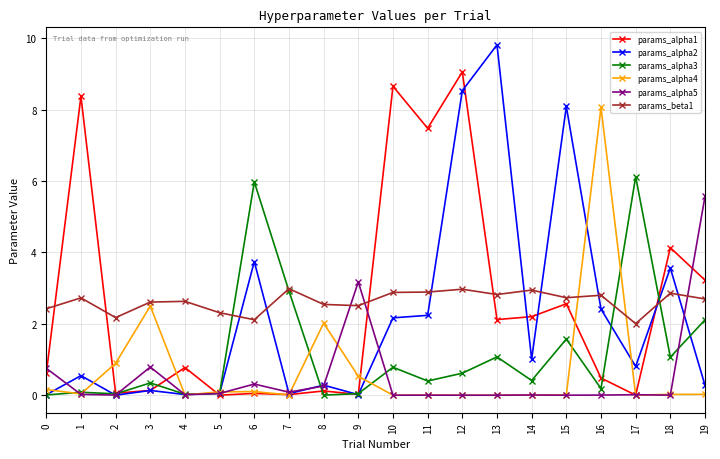

True or false: params_alpha3 and params_alpha4 cross at least once.

True